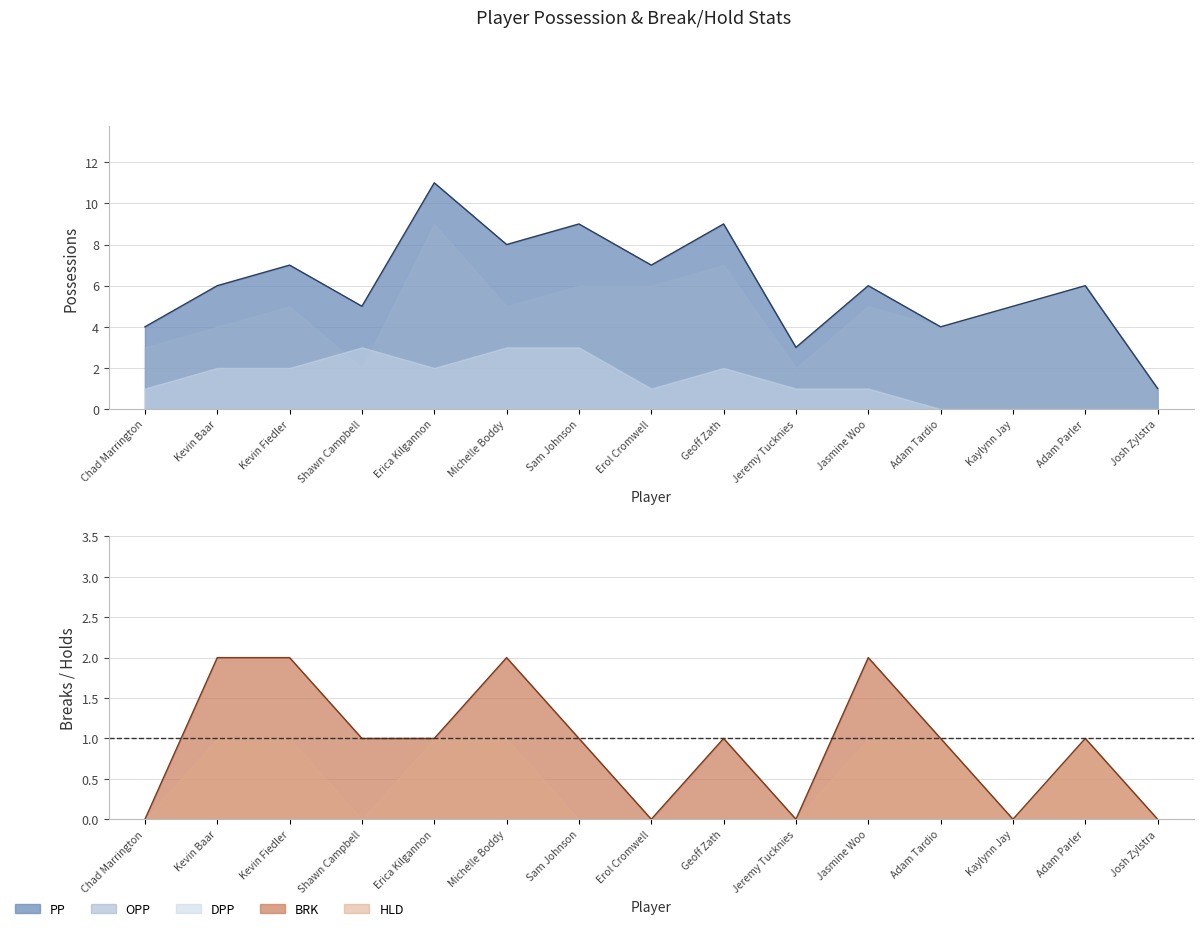

Count the number of categories in the chart.

15